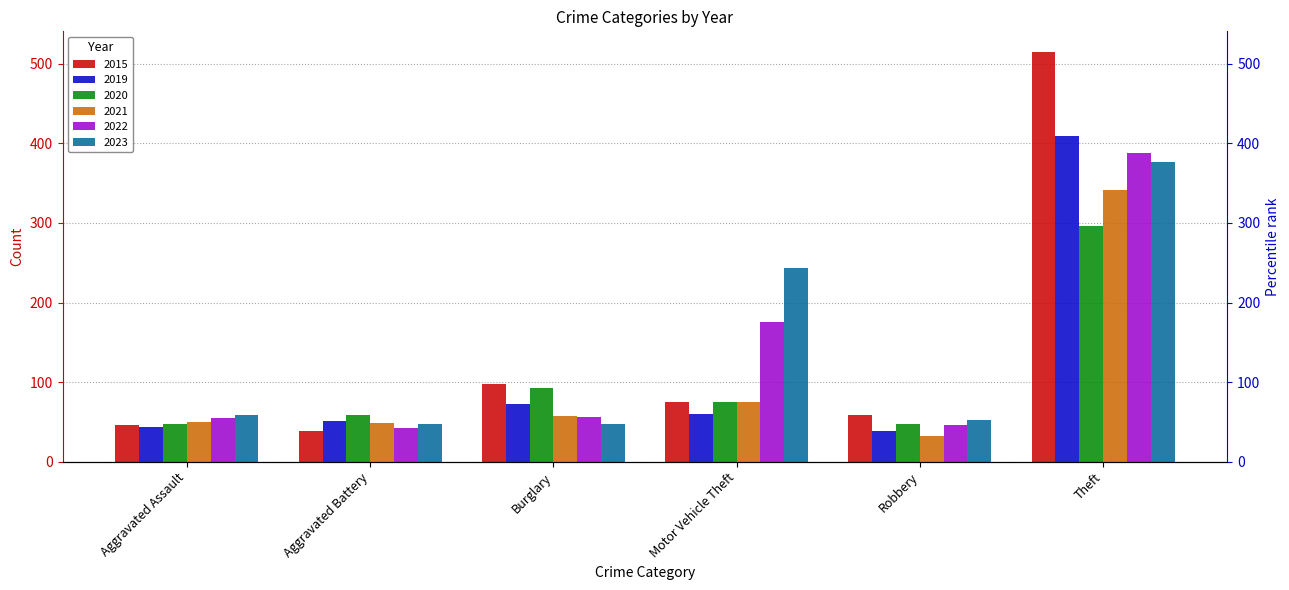

Reading right to left, extract all data points from this chart.

2015: 515	59	75	98	38	46
2019: 409	38	60	72	51	44
2020: 296	48	75	92	59	48
2021: 341	32	75	57	49	50
2022: 388	46	175	56	42	55
2023: 377	53	243	48	47	59